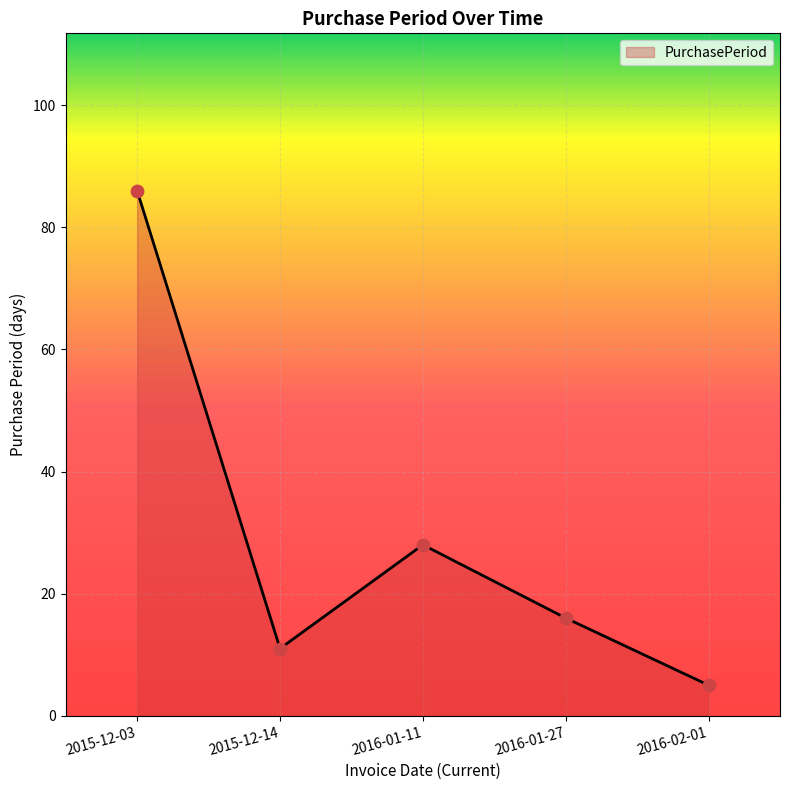

Approximately how many times larger is the value at 2015-12-03 compared to 2016-01-27?

5.4